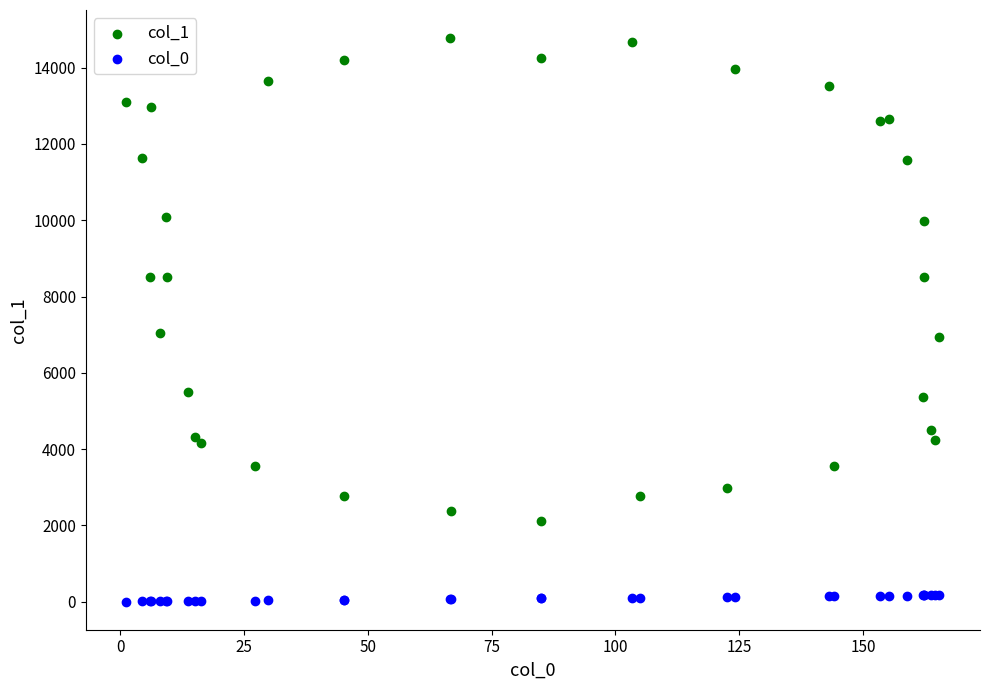

Which series has the widest spread of Y values?

col_1